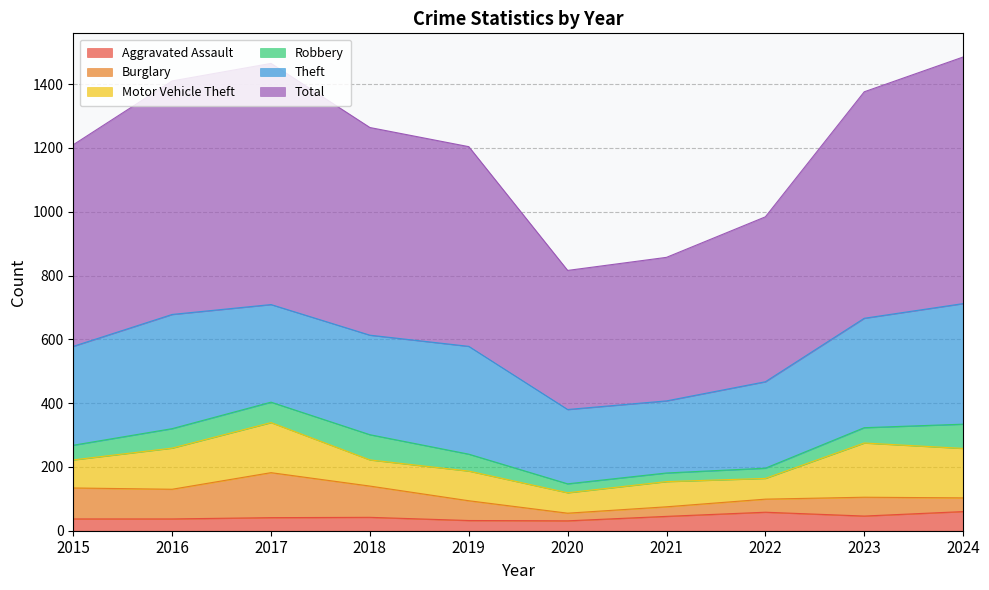

Where is Aggravated Assault nearest to the value 45?

2021